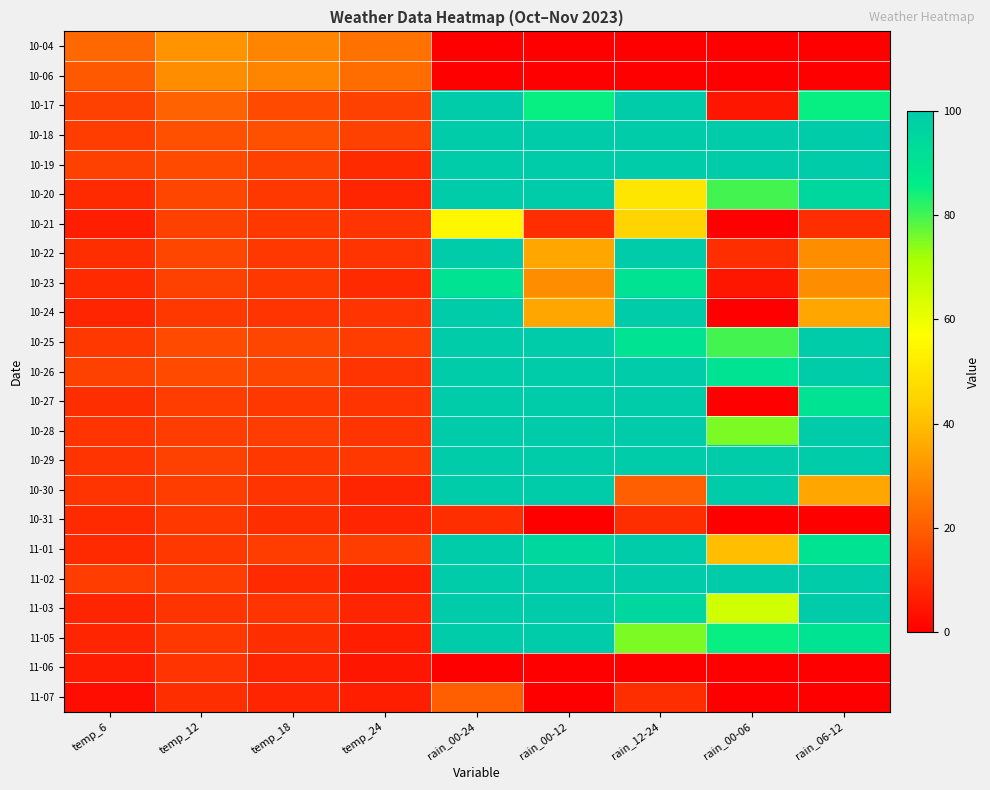

How many data points does each series have?

9